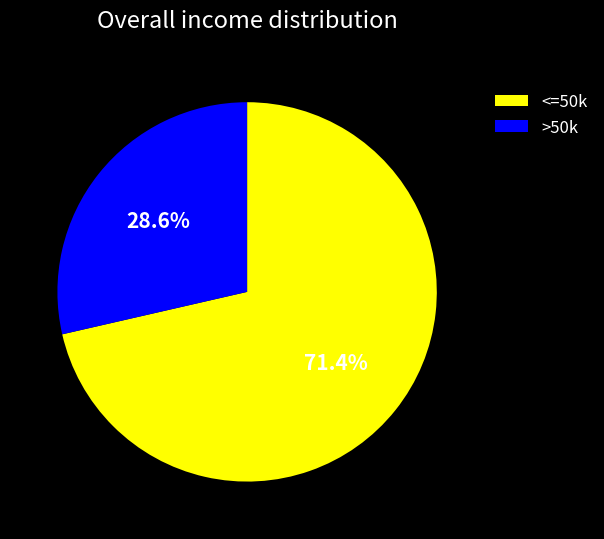

How much of the chart is everything except >50k?

71.4%